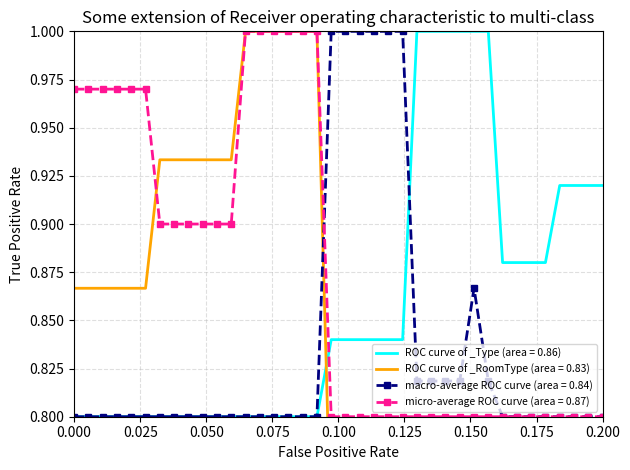

Which series ends up on top after the final intersection of micro-average ROC curve (area = 0.87) and ROC curve of _Type (area = 0.86)?

ROC curve of _Type (area = 0.86)